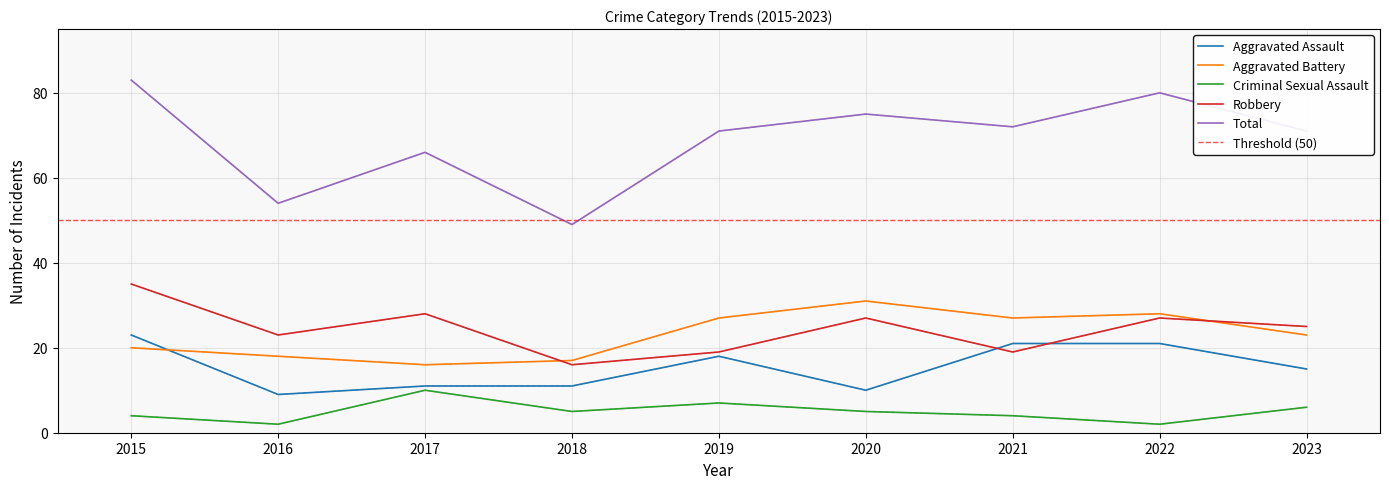

At which category does the chart reach its minimum across all series?

2016